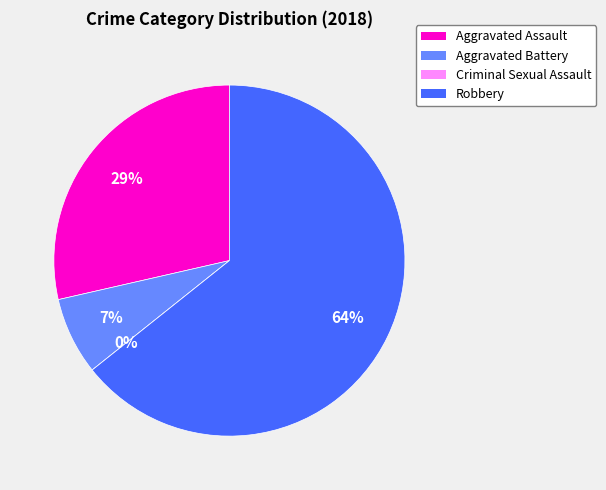

Which slice is the largest?

Robbery